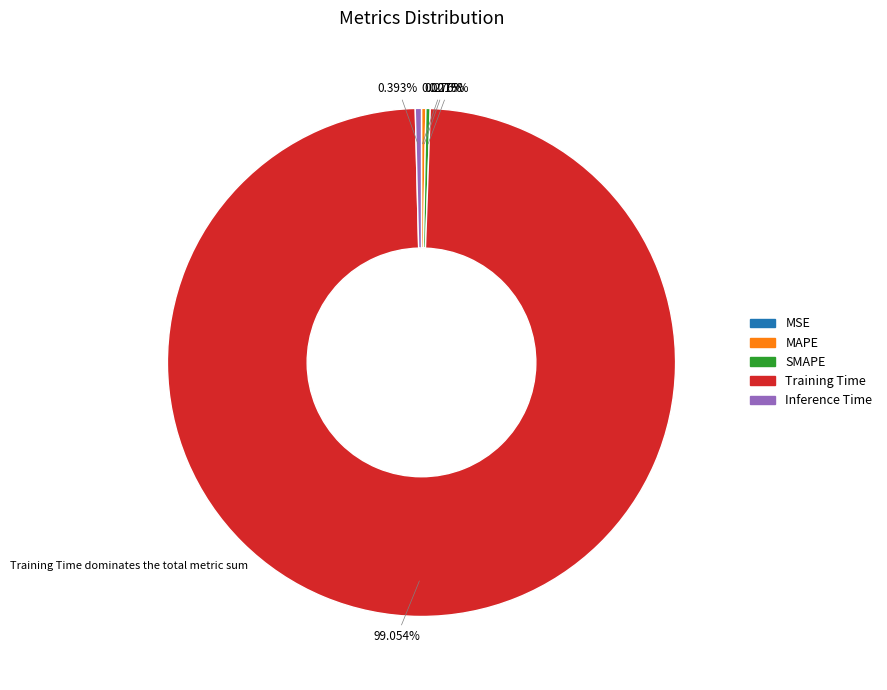

Is the sum of Training Time and Inference Time greater than half?

Yes